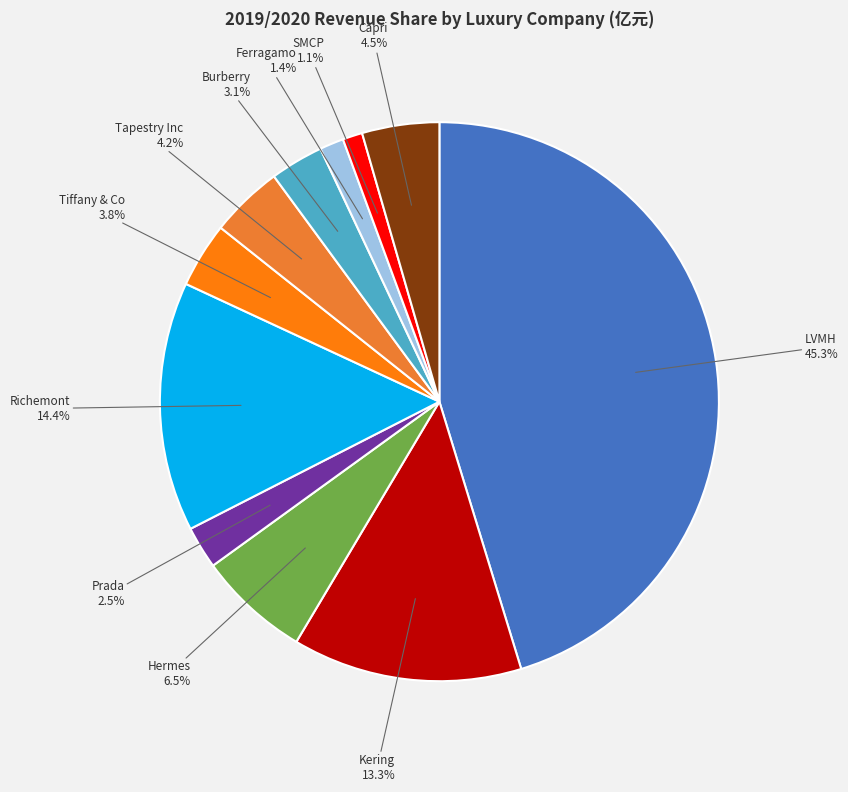

Do Richemont and Hermes together represent more than half of the pie?

No